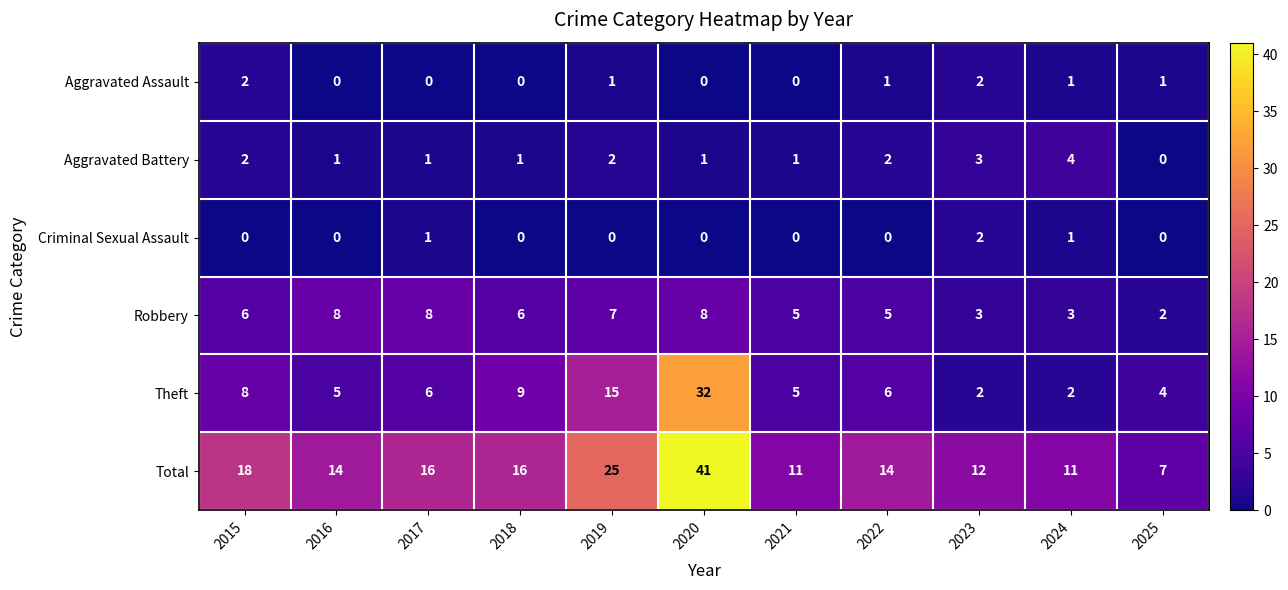

What is the total value across all series at 2017?

32